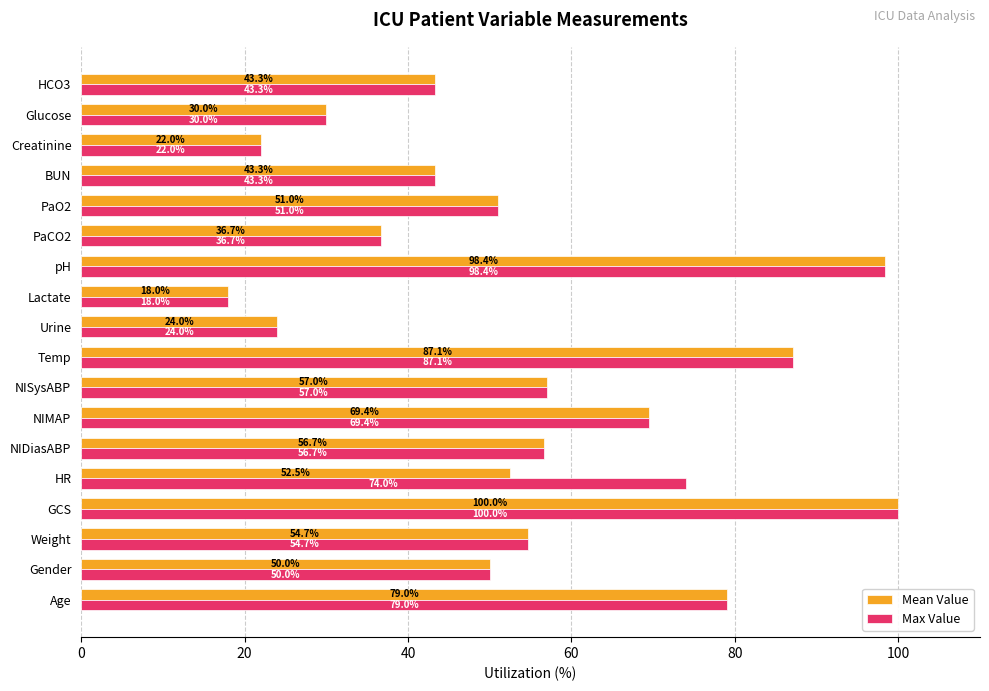

True or false: Max Value has a value of 74.0 at HR.

True